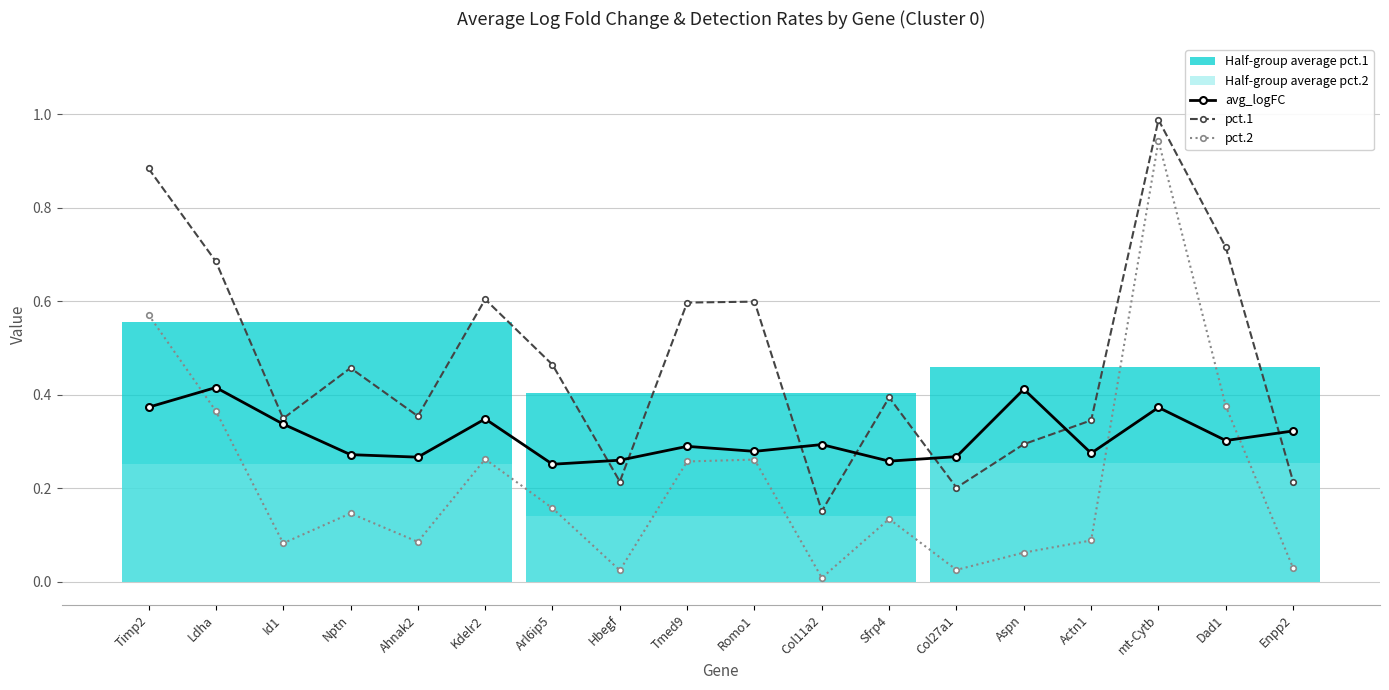

Rank the series at Ldha from highest to lowest value.

pct.1, avg_logFC, pct.2